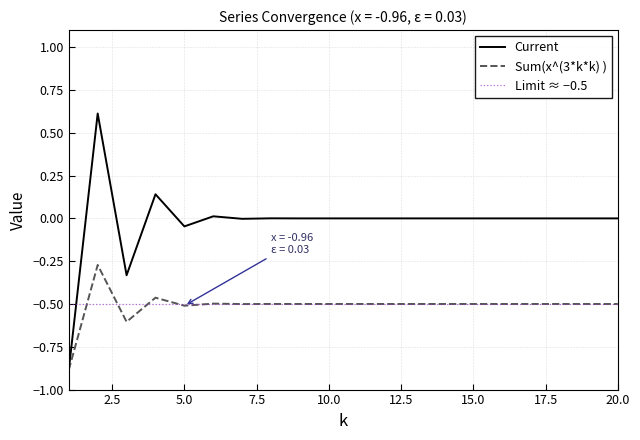

In Current, how many points are higher than both neighbors (excluding endpoints)?

9